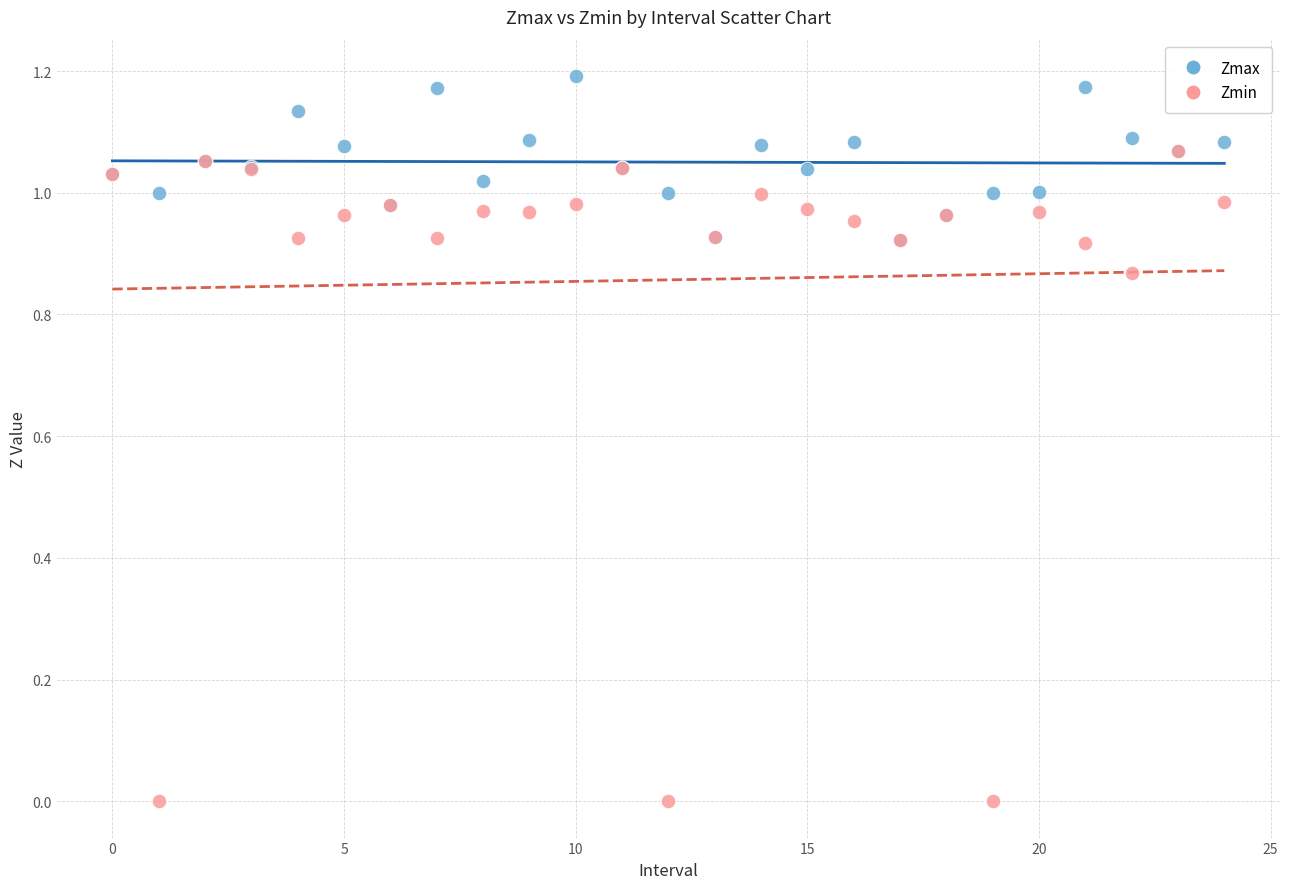

What are all the series names shown in the legend?

Zmax, Zmin